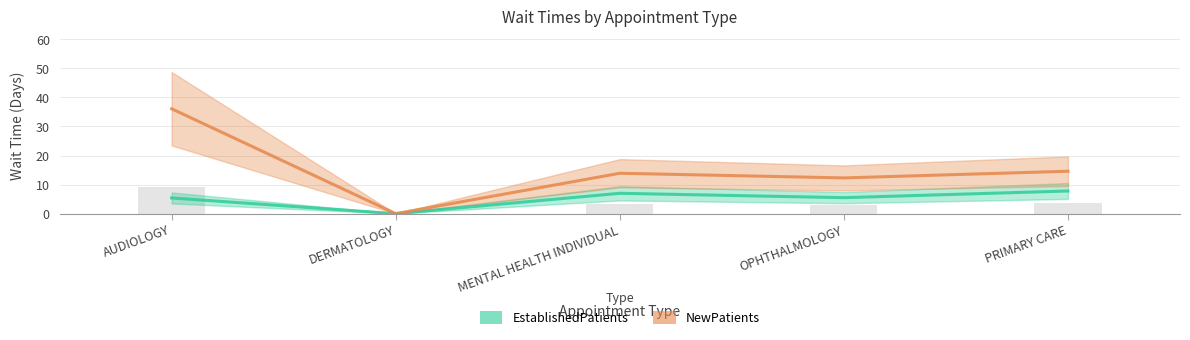

Is it true that EstablishedPatients equals 7.8 at PRIMARY CARE?

True